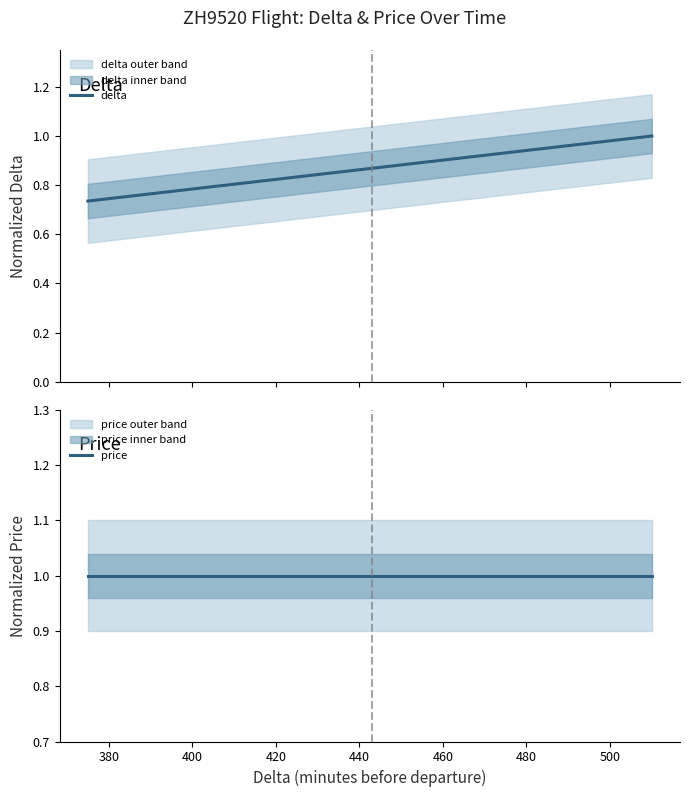

True or false: delta has more than 2 interior local peaks.

False